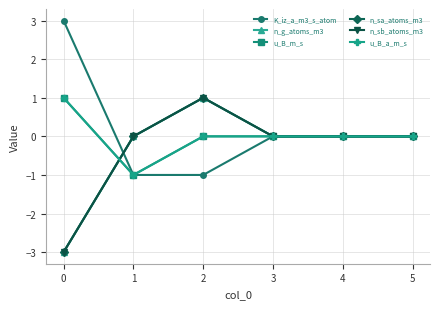

What is the minimum value shown in the chart?

-3